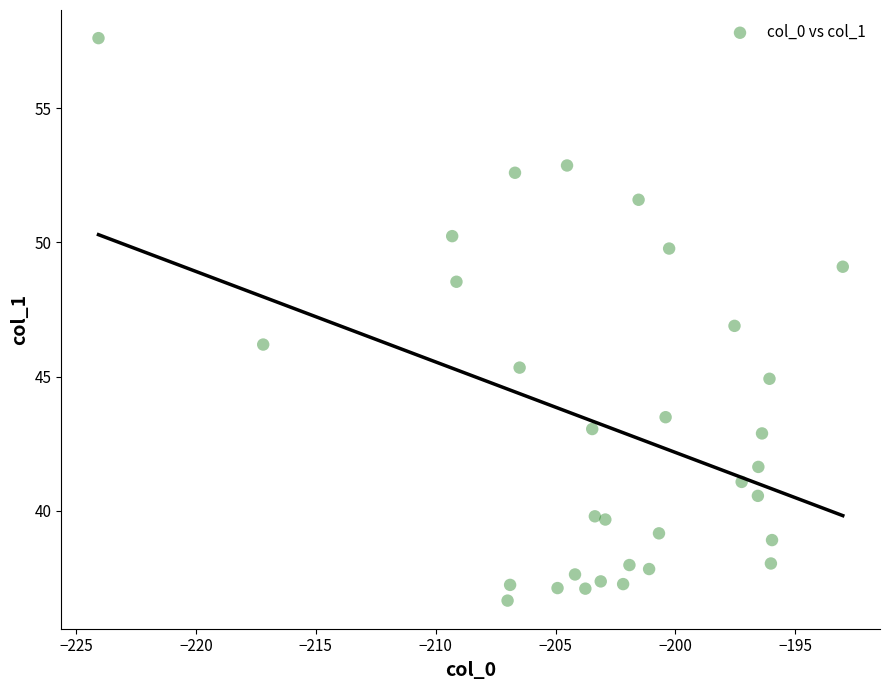

What is the range of X values (max minus min)?

31.0